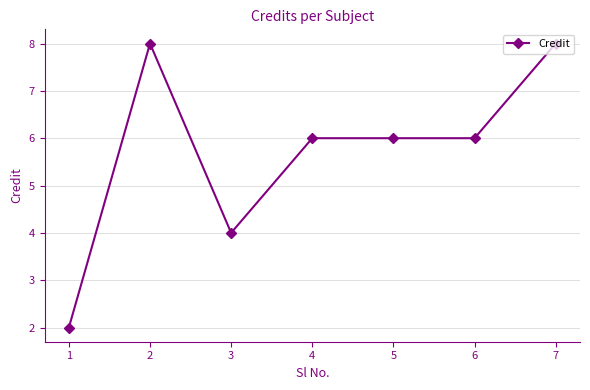

Is it true that the value at 3 is 2?

False